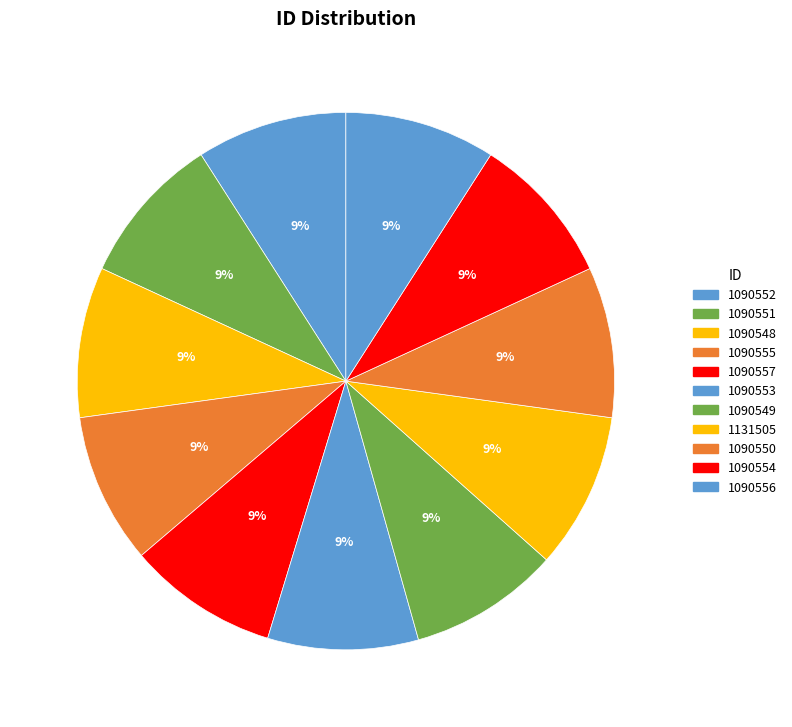

Count the number of slices in the pie.

11